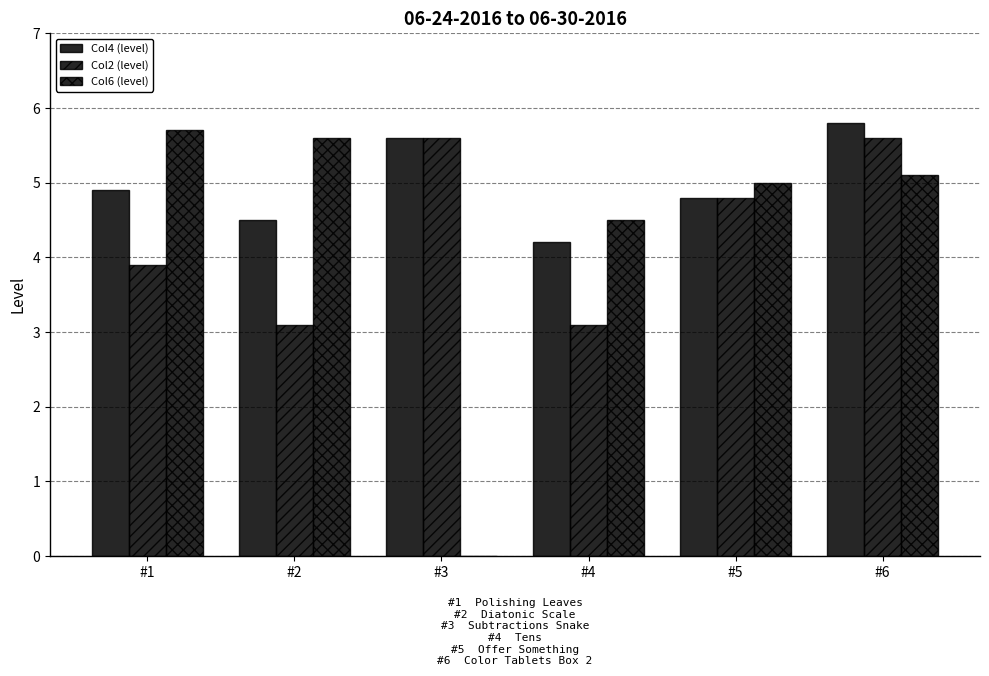

How many groups of bars are there?

6